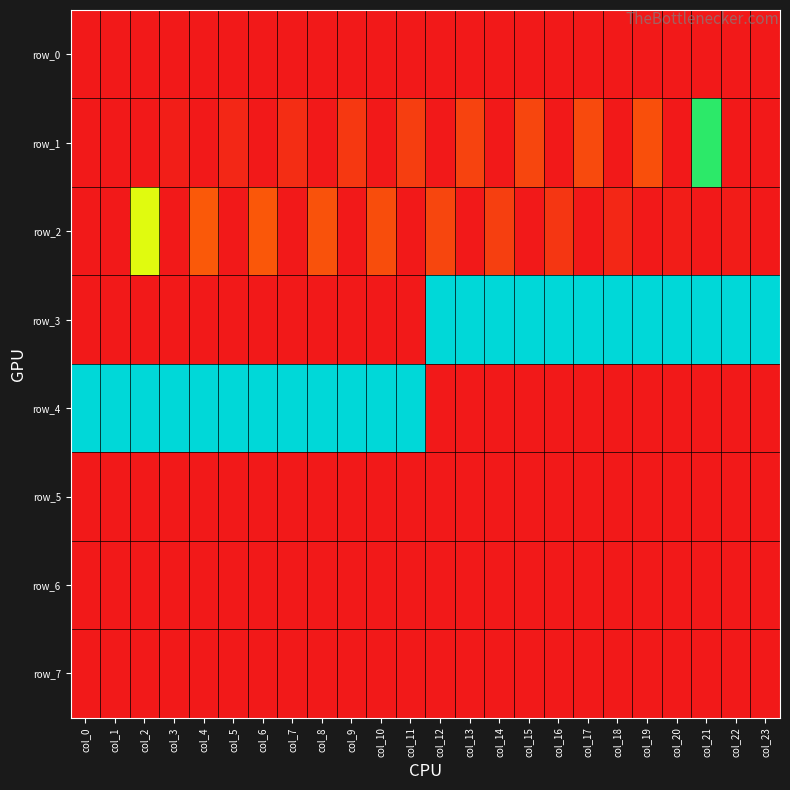

How many data points in row_4 are less than 1000000?

12